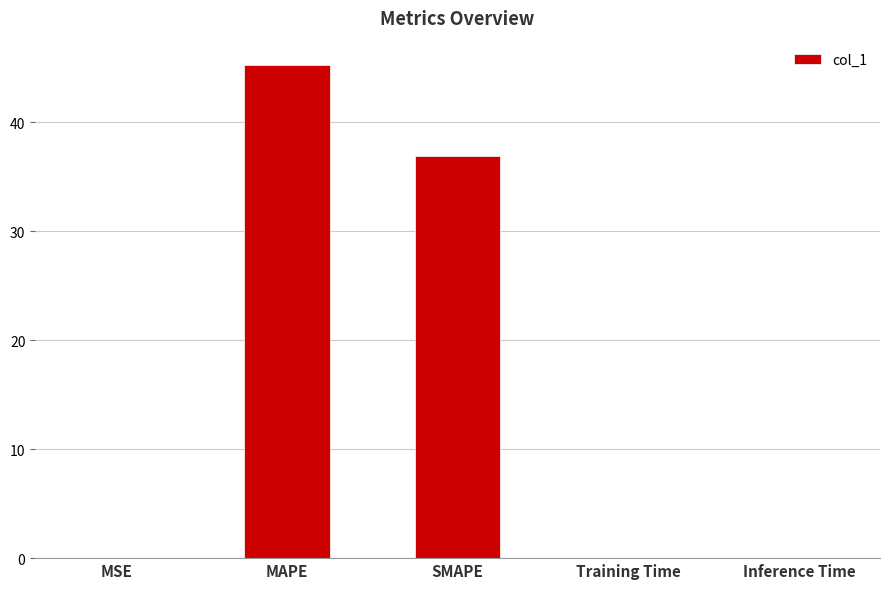

What is the sum of all values?

82.2